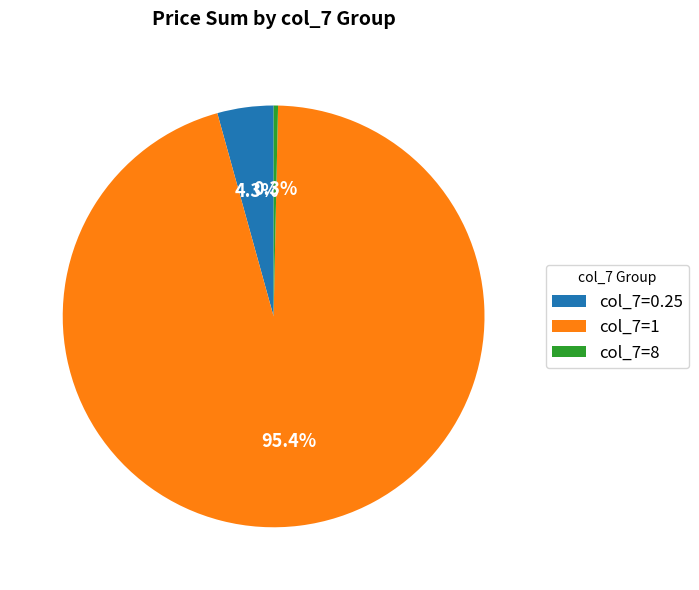

How much of the chart is everything except col_7=8?

99.7%